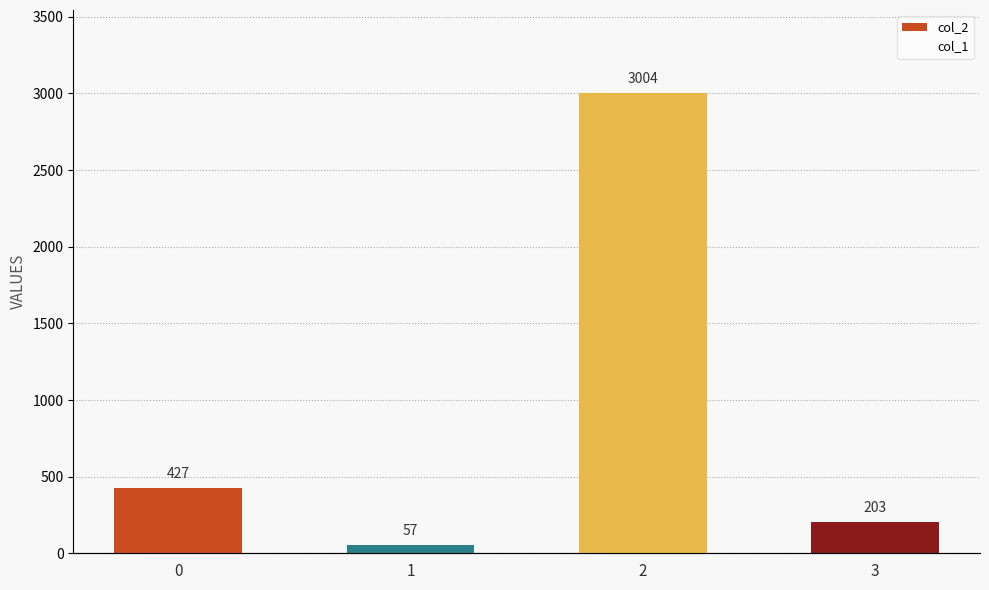

Which label corresponds to the largest value in the chart?

2